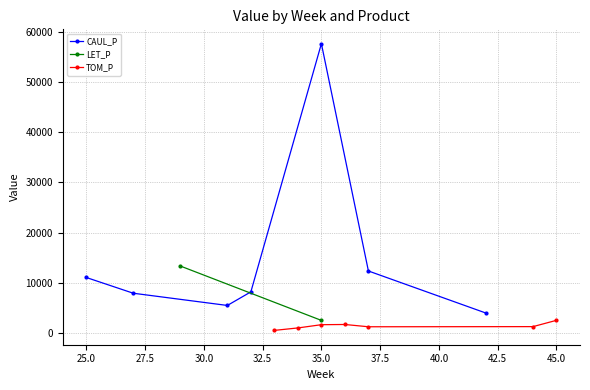

At how many categories does at least one series exceed 29767?

1